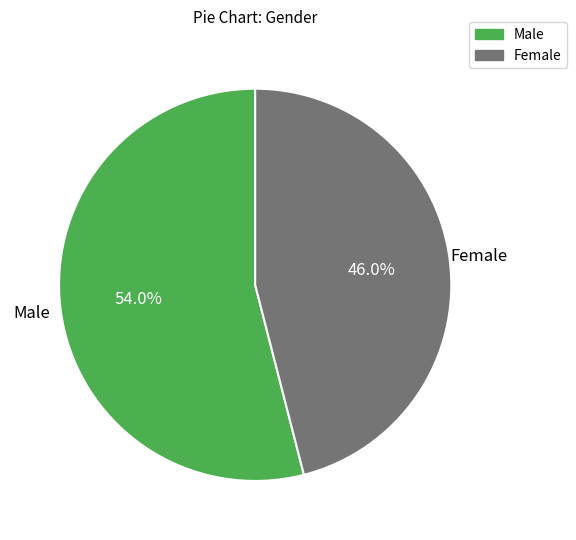

Rank the categories by value from highest to lowest.

Male, Female